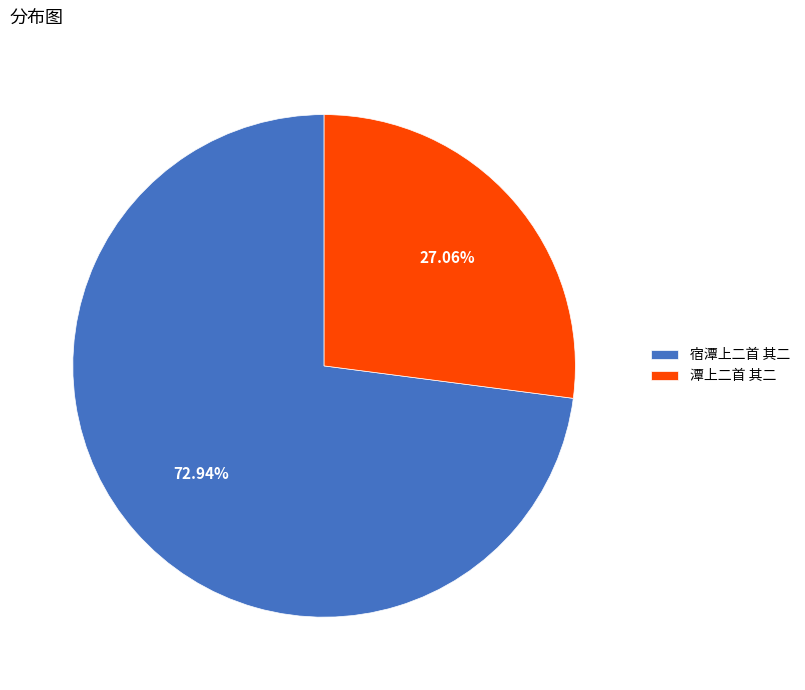

What portion of the pie excludes 潭上二首 其二?

72.9%